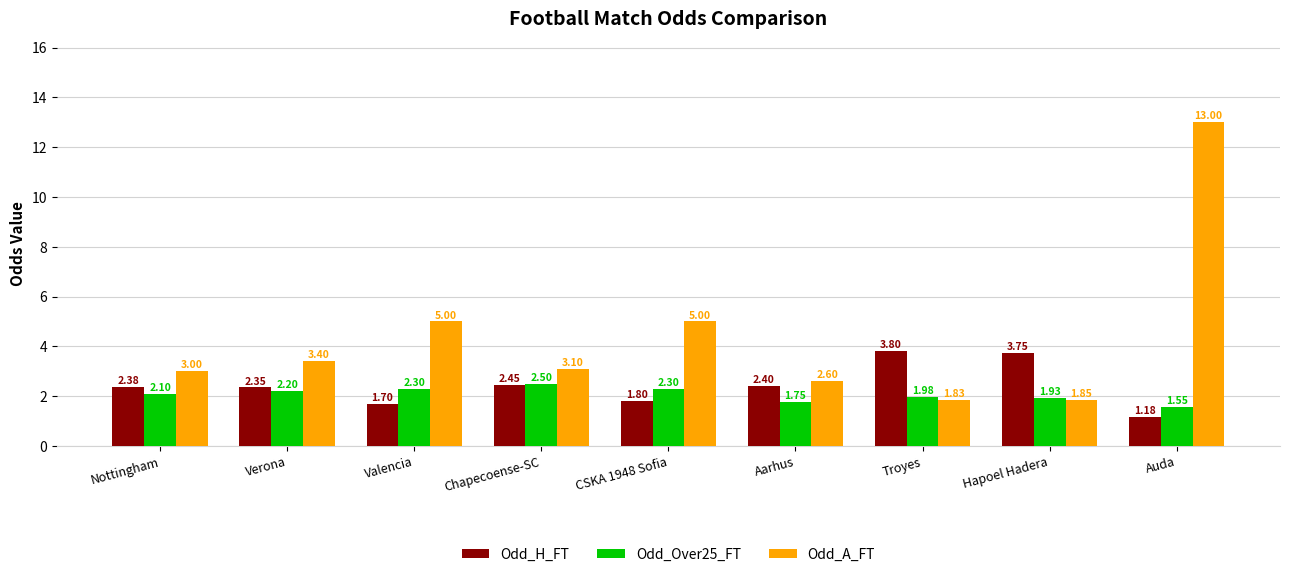

How many series are shown in this chart?

3